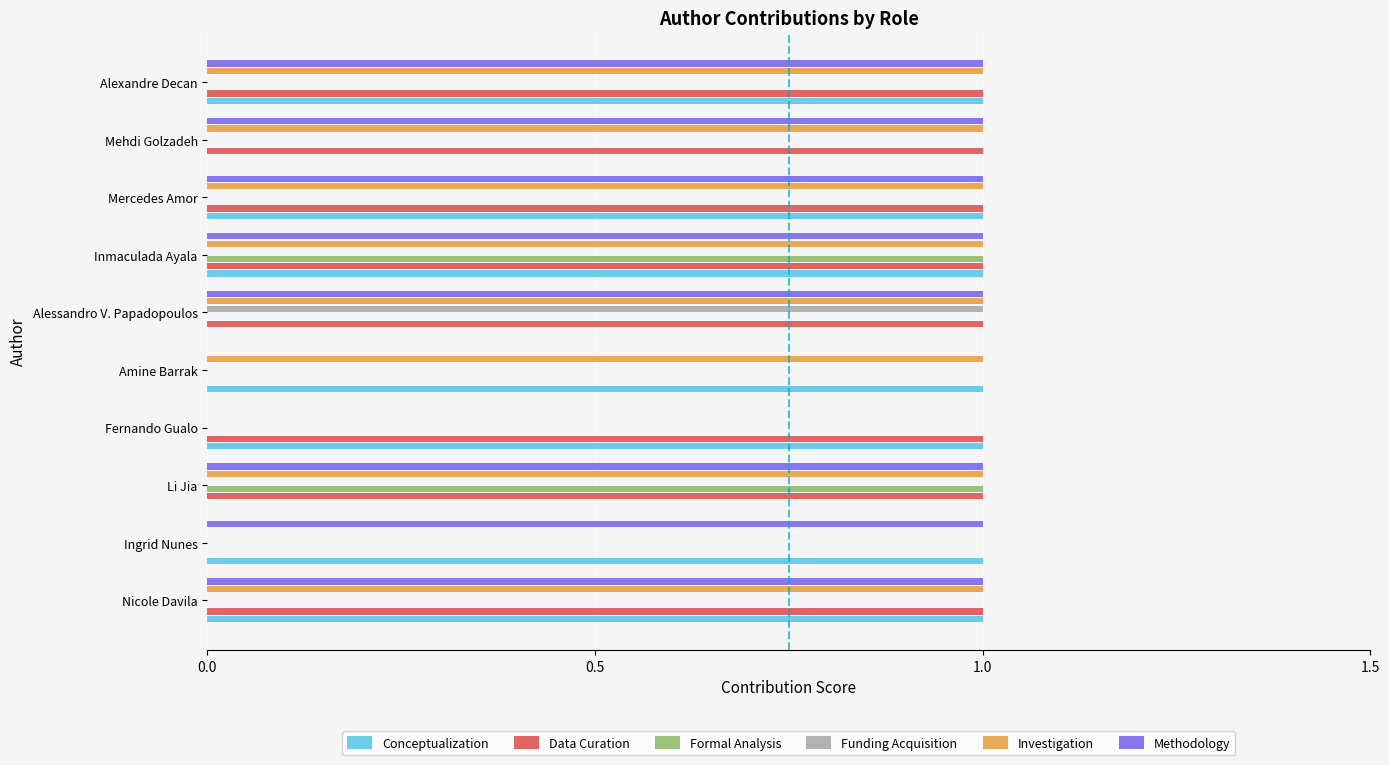

What is the sum of all Investigation values?

8